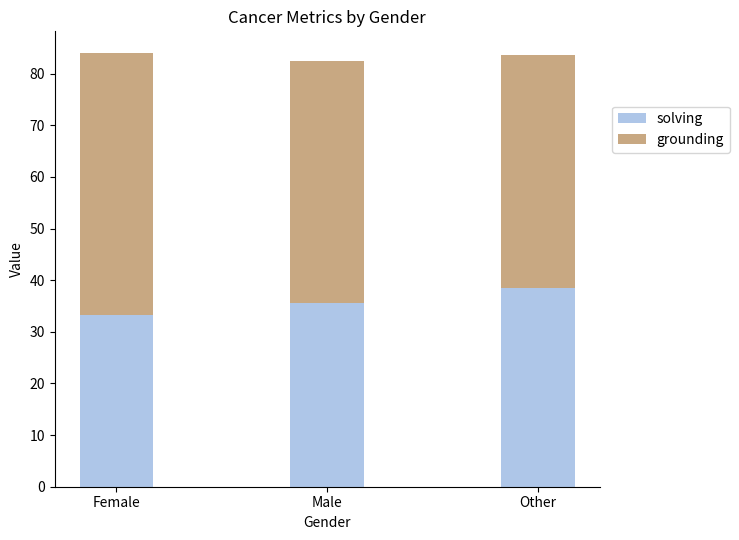

At which label does solving reach its peak?

Other